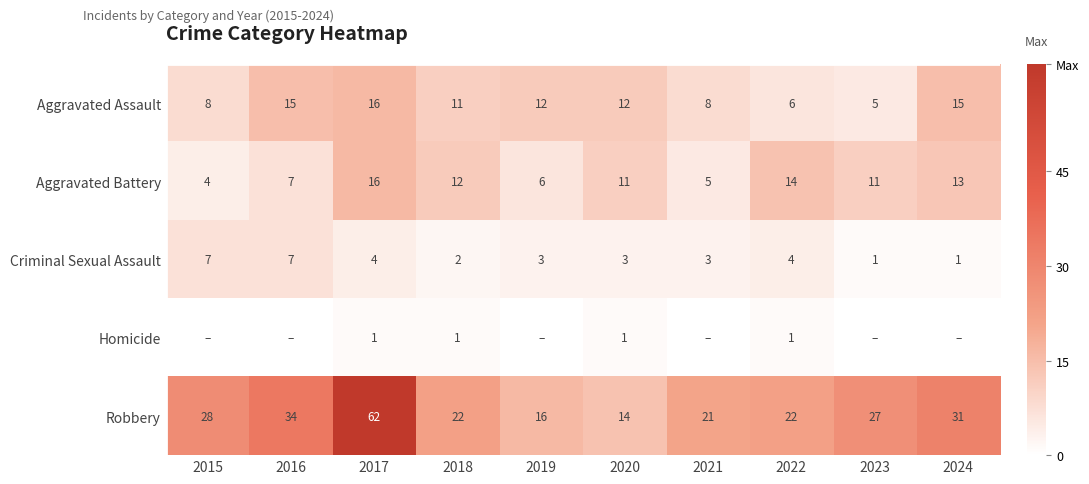

How many categories are shown in the chart?

10